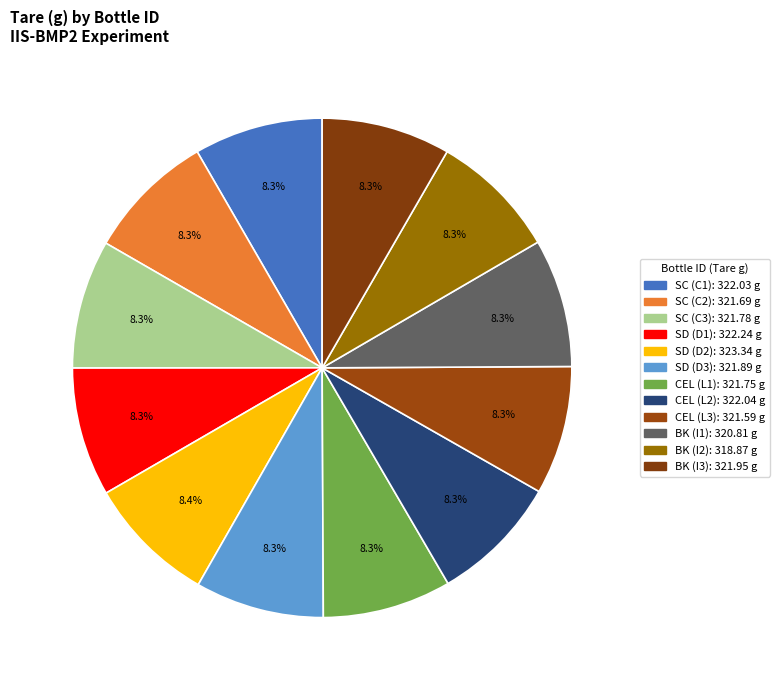

Is BK (I2) the majority of the pie?

No